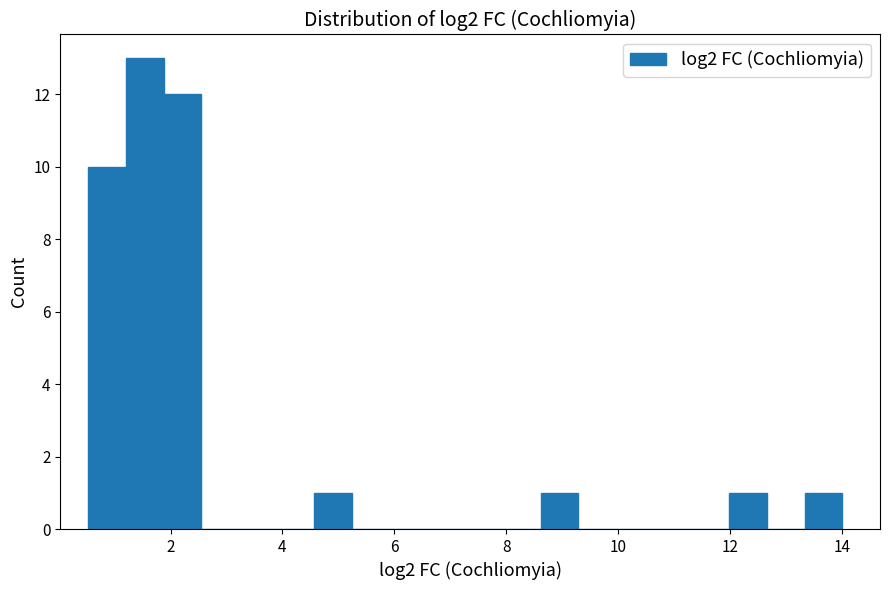

Around what value on the x-axis is the tallest bar? Give the approximate position of its centre, as read against the axis.

1.6